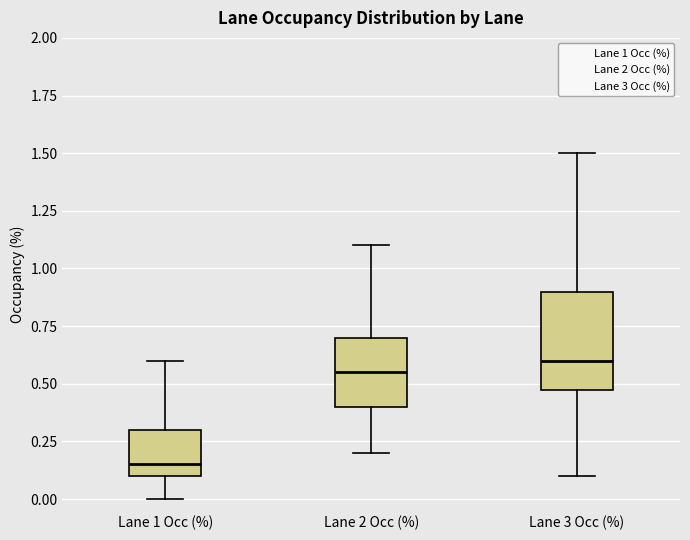

Which box is the tallest, from its lower edge to its upper edge?

Lane 3 Occ (%)